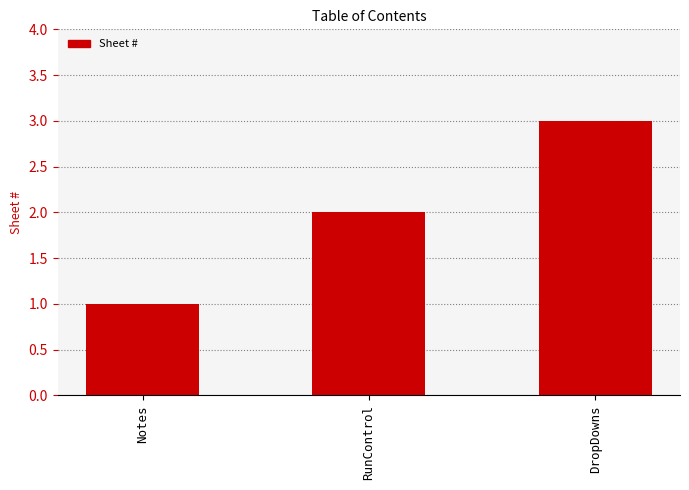

How many data points are less than 2?

1